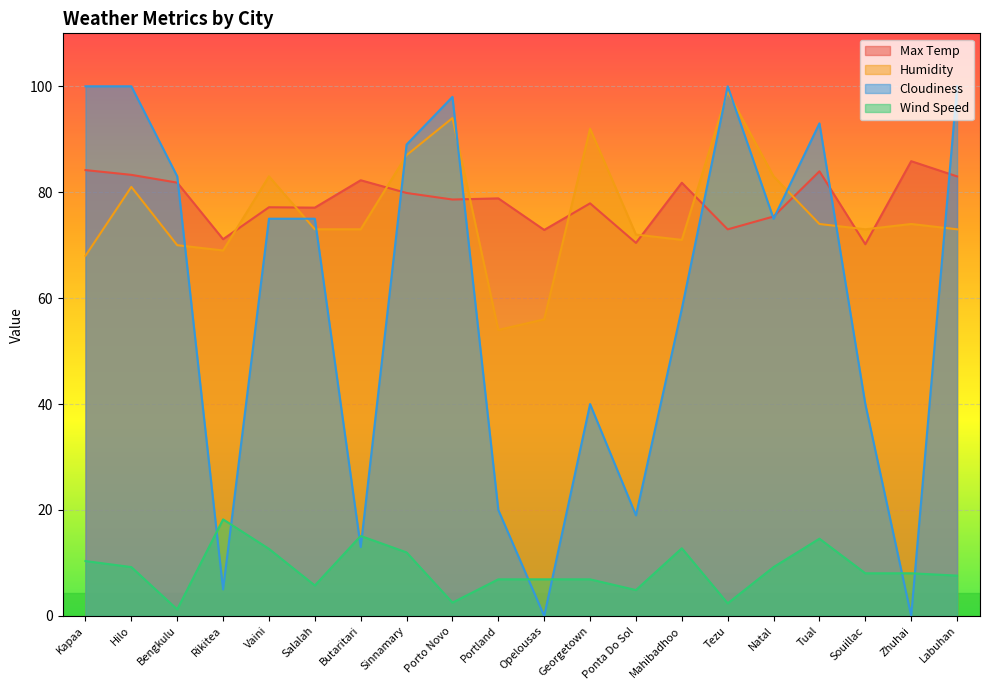

How many lines are shown in the chart?

4